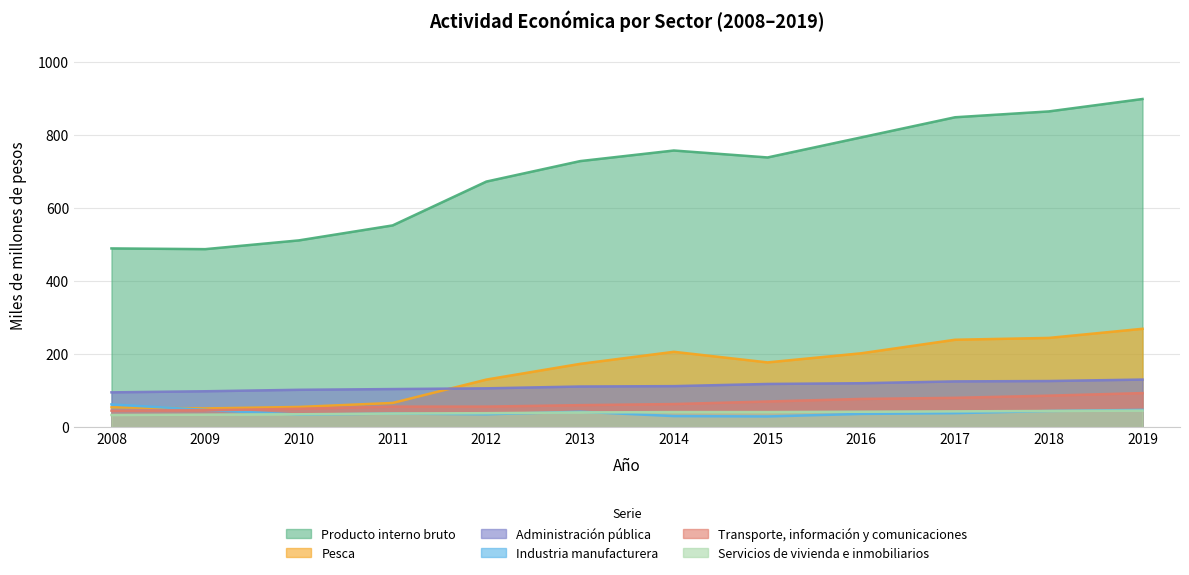

Which series has the widest spread of values?

Producto interno bruto